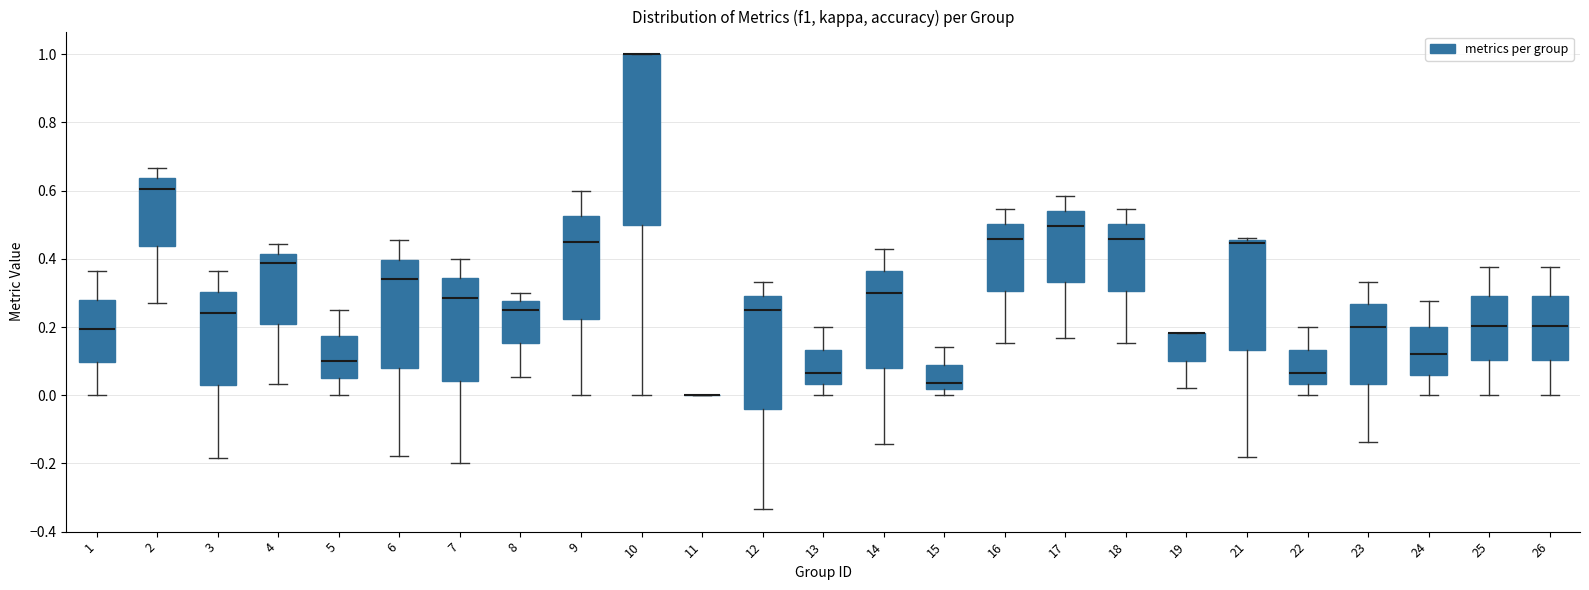

Reading left to right, read every box against the y-axis: the position of its median line, the range the box covers, and the ends of its whiskers. The values are not printed on the chart, so give them approximately, as read against the axis.

1: median 0.20, box 0.10 to 0.28, whiskers 0.00 to 0.36
2: median 0.60, box 0.44 to 0.64, whiskers 0.28 to 0.66
3: median 0.24, box 0.02 to 0.30, whiskers -0.18 to 0.36
4: median 0.38, box 0.20 to 0.42, whiskers 0.04 to 0.44
5: median 0.10, box 0.06 to 0.18, whiskers 0.00 to 0.26
6: median 0.34, box 0.08 to 0.40, whiskers -0.18 to 0.46
7: median 0.28, box 0.04 to 0.34, whiskers -0.20 to 0.40
8: median 0.26, box 0.16 to 0.28, whiskers 0.06 to 0.30
9: median 0.46, box 0.22 to 0.52, whiskers 0.00 to 0.60
10: median 1.00 (drawn on the box's upper edge), box 0.50 to 1.00, whiskers 0.00 to 1.00
11: box collapsed to a line at 0.00, whiskers 0.00 to 0.00
12: median 0.26, box -0.04 to 0.30, whiskers -0.34 to 0.34
13: median 0.06, box 0.04 to 0.14, whiskers 0.00 to 0.20
14: median 0.30, box 0.08 to 0.36, whiskers -0.14 to 0.42
15: median 0.04, box 0.02 to 0.08, whiskers 0.00 to 0.14
16: median 0.46, box 0.30 to 0.50, whiskers 0.16 to 0.54
17: median 0.50, box 0.34 to 0.54, whiskers 0.16 to 0.58
18: median 0.46, box 0.30 to 0.50, whiskers 0.16 to 0.54
19: median 0.18 (drawn on the box's upper edge), box 0.10 to 0.18, whiskers 0.02 to 0.18
21: median 0.44, box 0.14 to 0.46, whiskers -0.18 to 0.46 (just above the box's upper edge)
22: median 0.06, box 0.04 to 0.14, whiskers 0.00 to 0.20
23: median 0.20, box 0.04 to 0.26, whiskers -0.14 to 0.34
24: median 0.12, box 0.06 to 0.20, whiskers 0.00 to 0.28
25: median 0.20, box 0.10 to 0.28, whiskers 0.00 to 0.38
26: median 0.20, box 0.10 to 0.28, whiskers 0.00 to 0.38